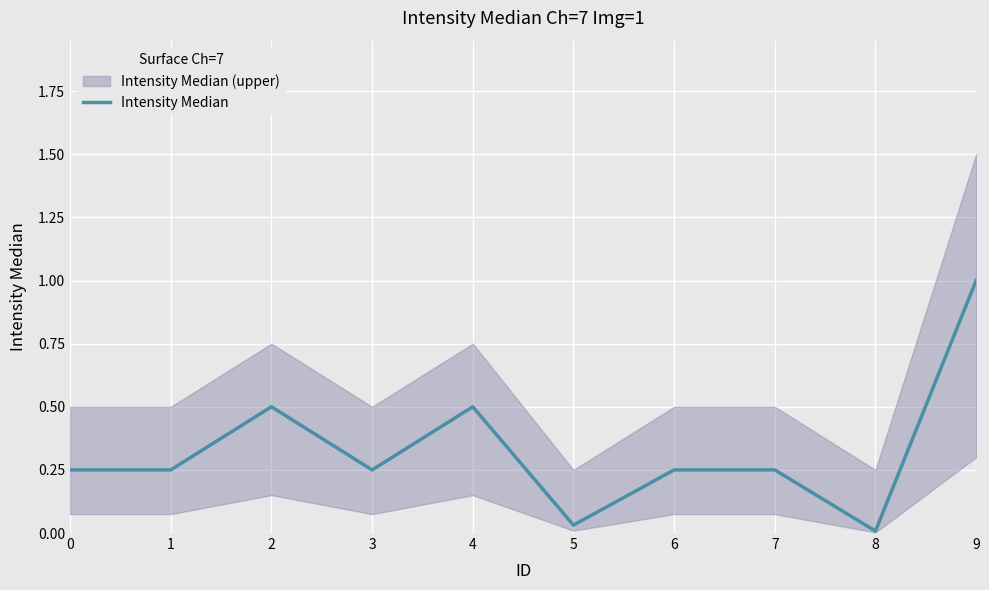

At which label is the value closest to 0?

8